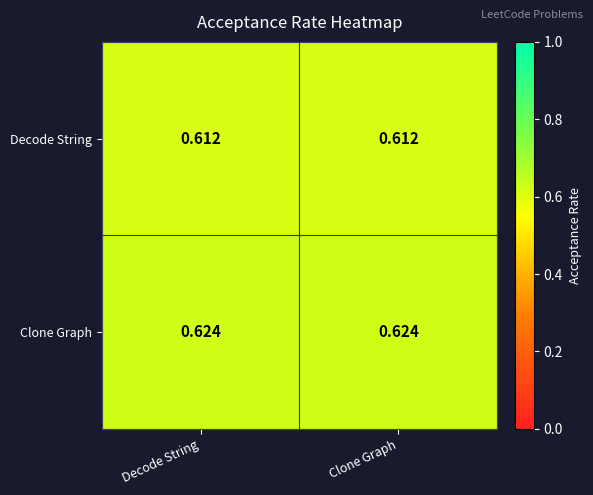

Is the value of Clone Graph at Clone Graph greater than the value of Decode String at Decode String?

Yes